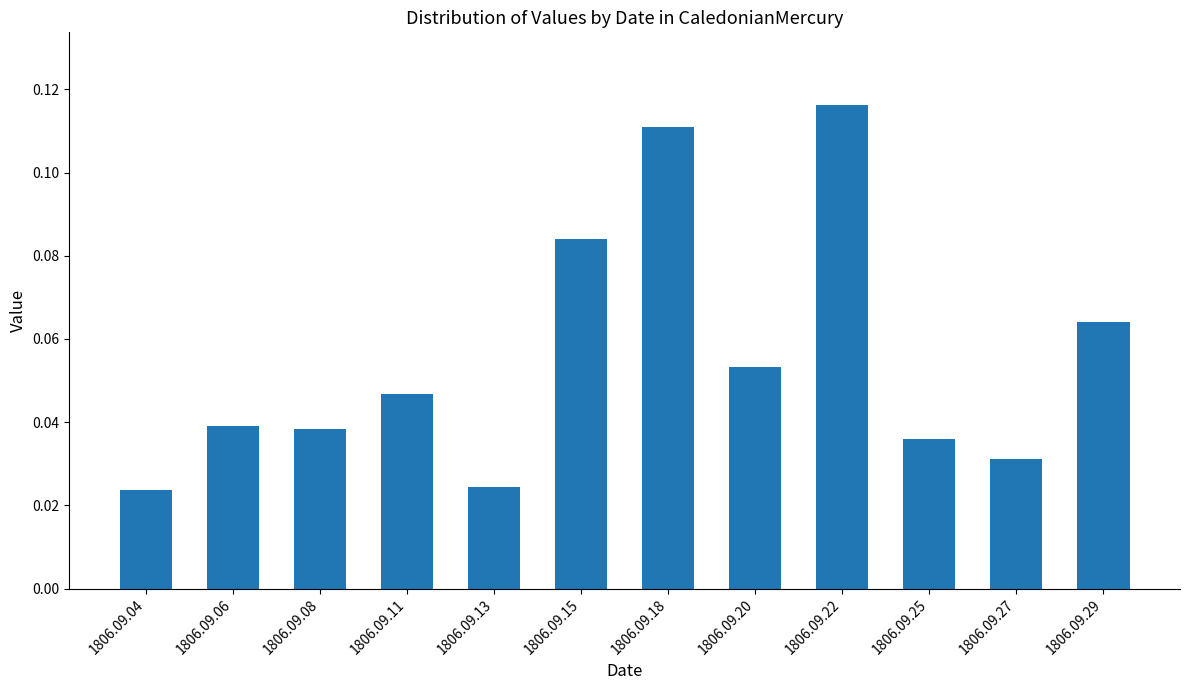

Are the bars horizontal?

No